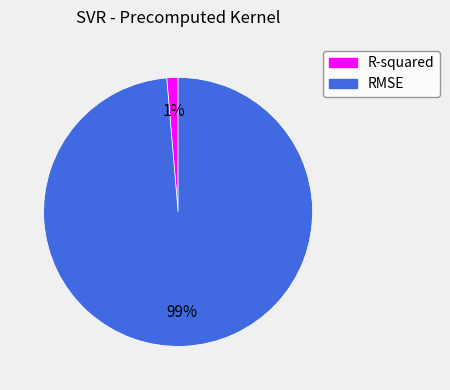

To the nearest percent, what is the average slice percentage?

50%